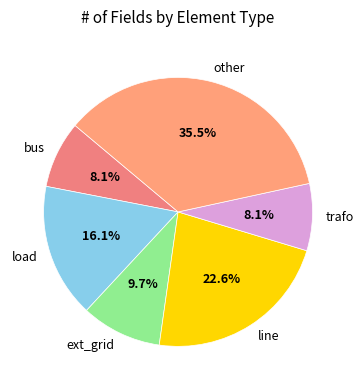

Does bus account for over 50% of the chart?

No